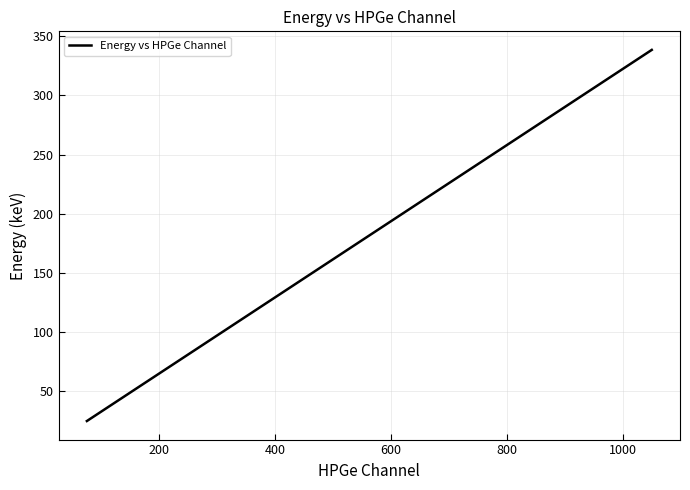

What is the difference between the maximum and minimum values?

314.1